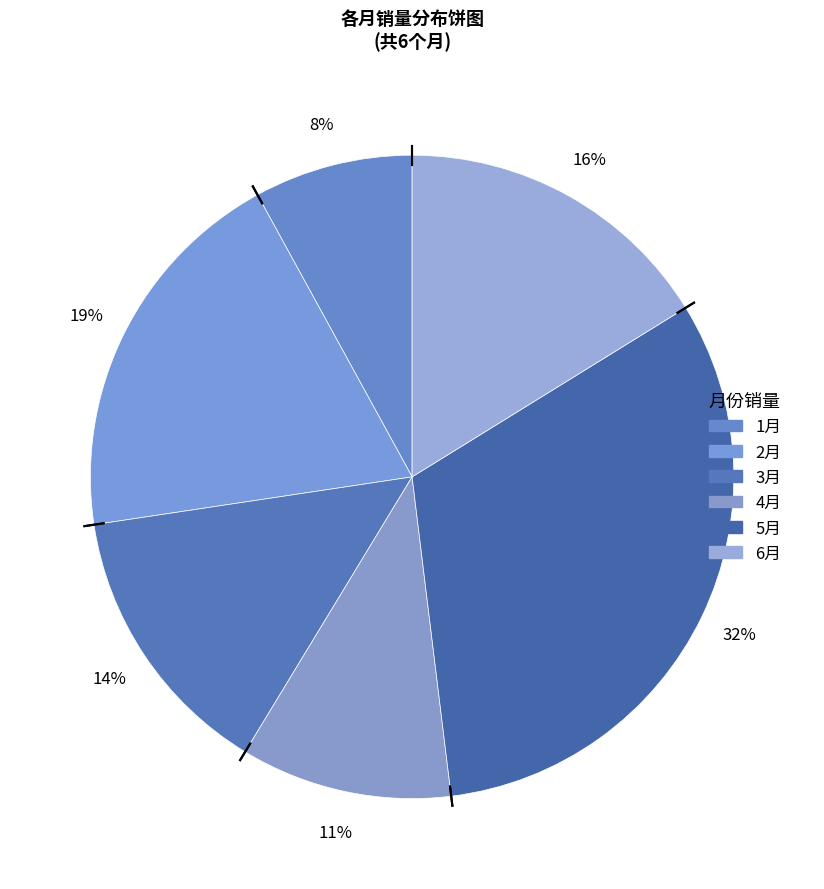

Count the number of slices in the pie.

6